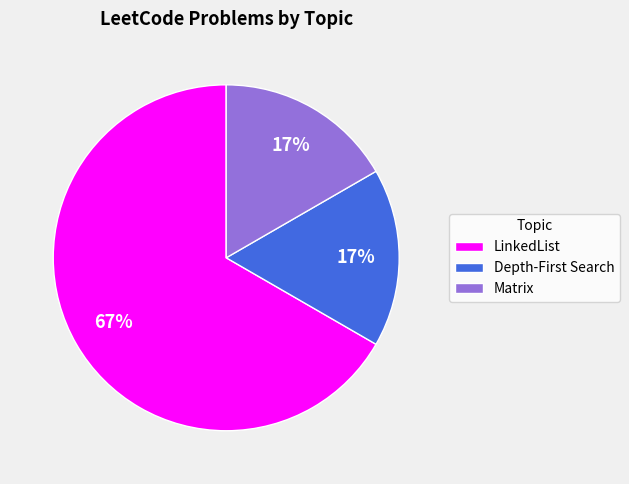

To the nearest percent, what percentage of the pie is Matrix?

17%